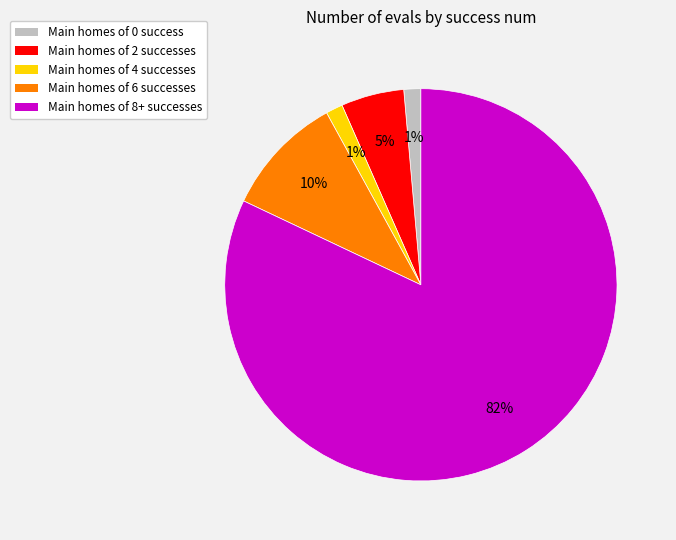

Is the sum of Main homes of 8+ successes and Main homes of 0 success greater than half?

Yes